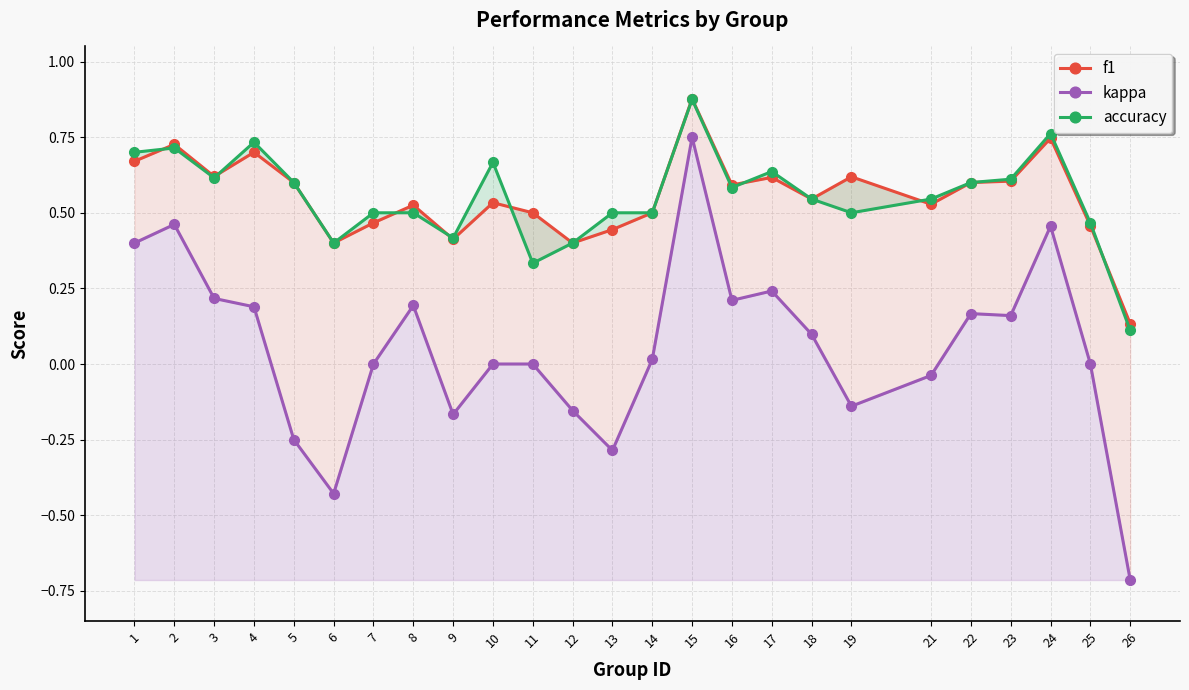

What is the minimum value shown in the chart?

-0.7